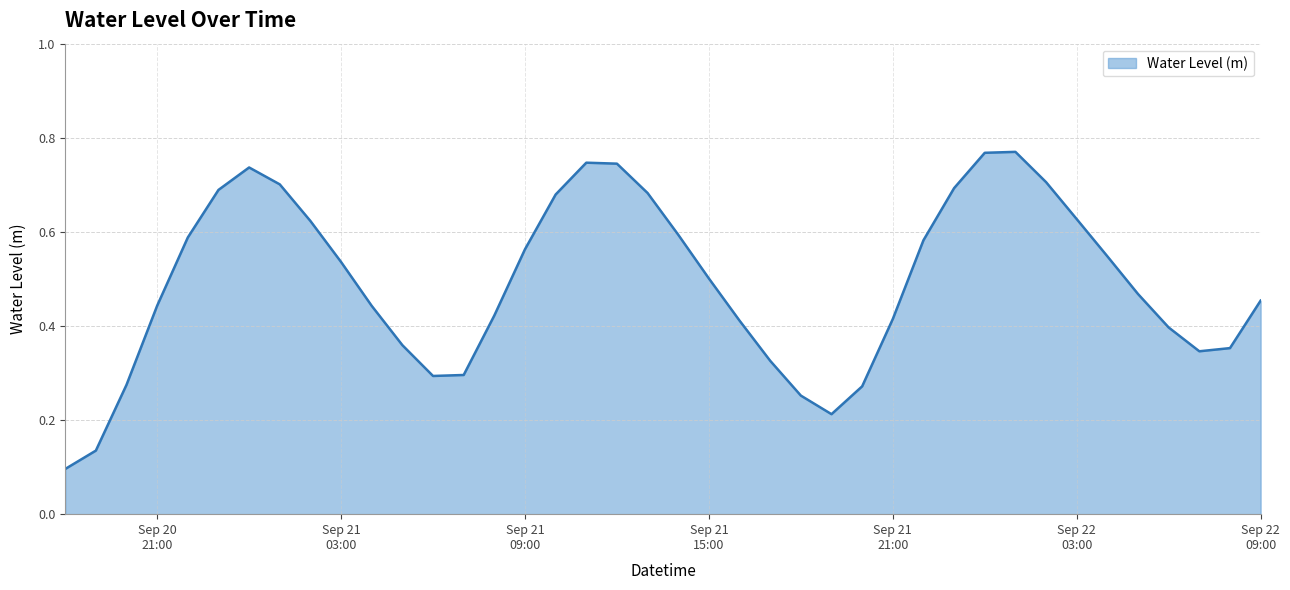

How many lines are shown in the chart?

1